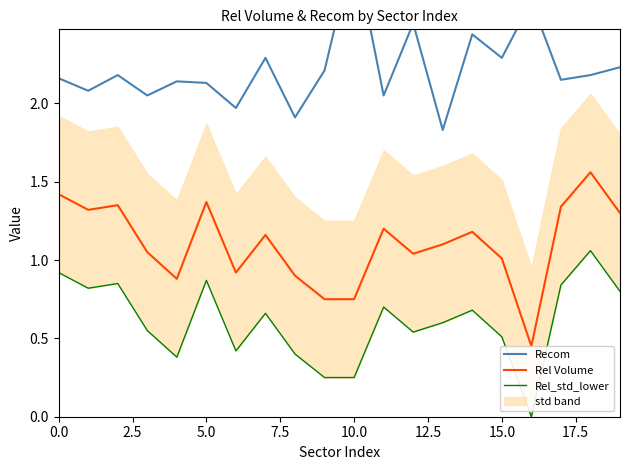

Which series has the largest range (max minus min)?

Recom